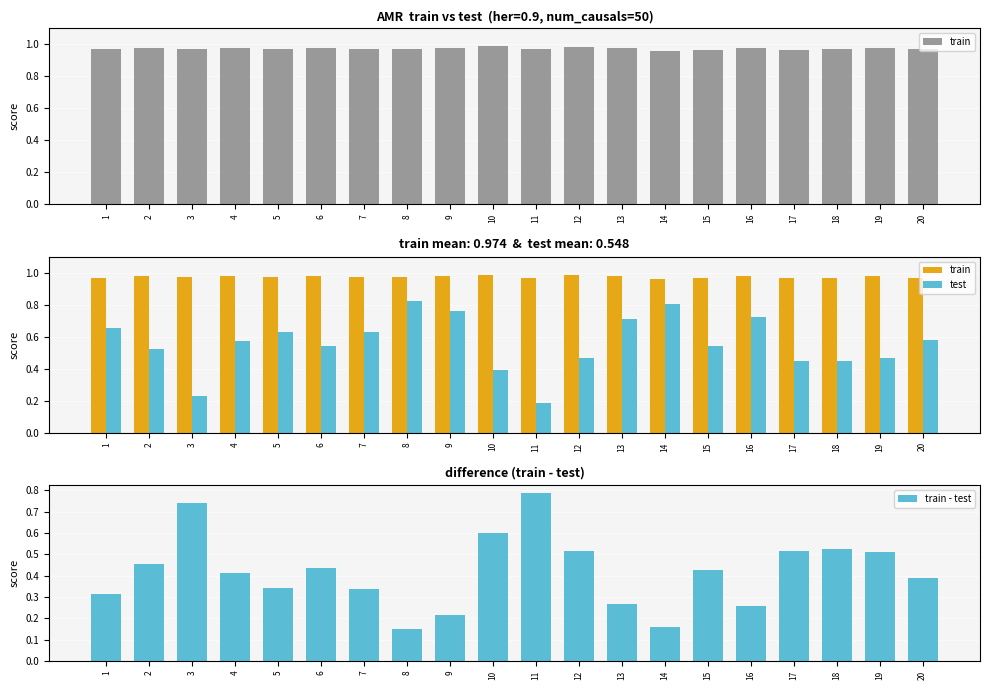

The value of train - test at 19 is 0.5. True or false?

True